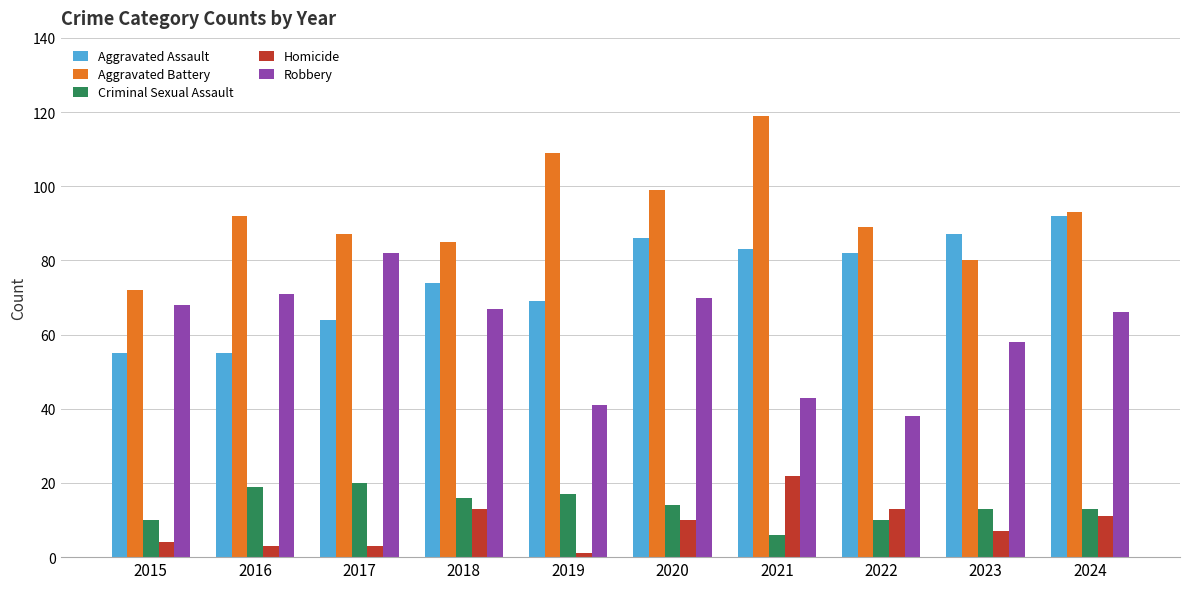

Reading left to right, list all the values displayed in this chart.

Aggravated Assault: 2015=55	2016=55	2017=64	2018=74	2019=69	2020=86	2021=83	2022=82	2023=87	2024=92
Aggravated Battery: 2015=72	2016=92	2017=87	2018=85	2019=109	2020=99	2021=119	2022=89	2023=80	2024=93
Criminal Sexual Assault: 2015=10	2016=19	2017=20	2018=16	2019=17	2020=14	2021=6	2022=10	2023=13	2024=13
Homicide: 2015=4	2016=3	2017=3	2018=13	2019=1	2020=10	2021=22	2022=13	2023=7	2024=11
Robbery: 2015=68	2016=71	2017=82	2018=67	2019=41	2020=70	2021=43	2022=38	2023=58	2024=66